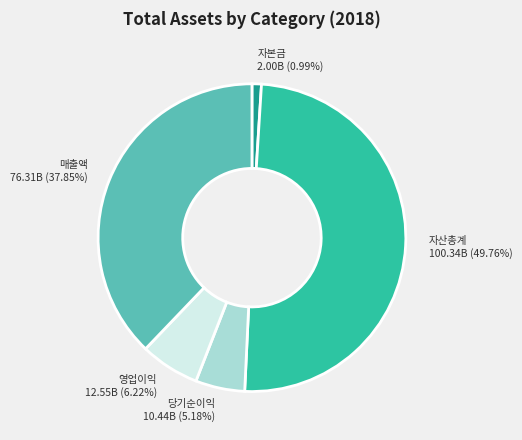

Count the number of slices in the pie.

5